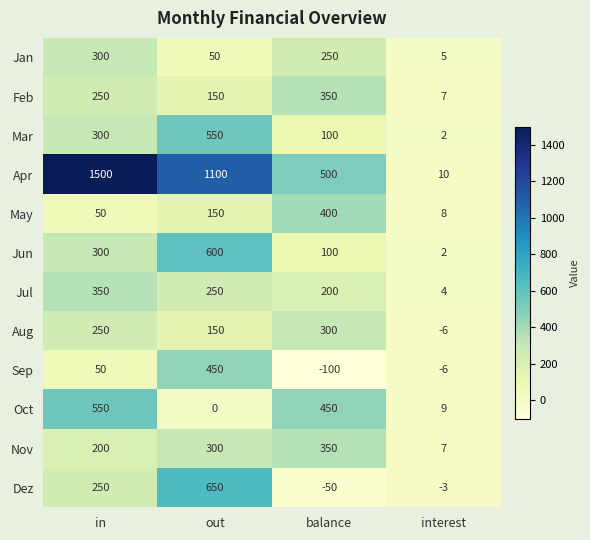

What is the sum of all Dez values?

847